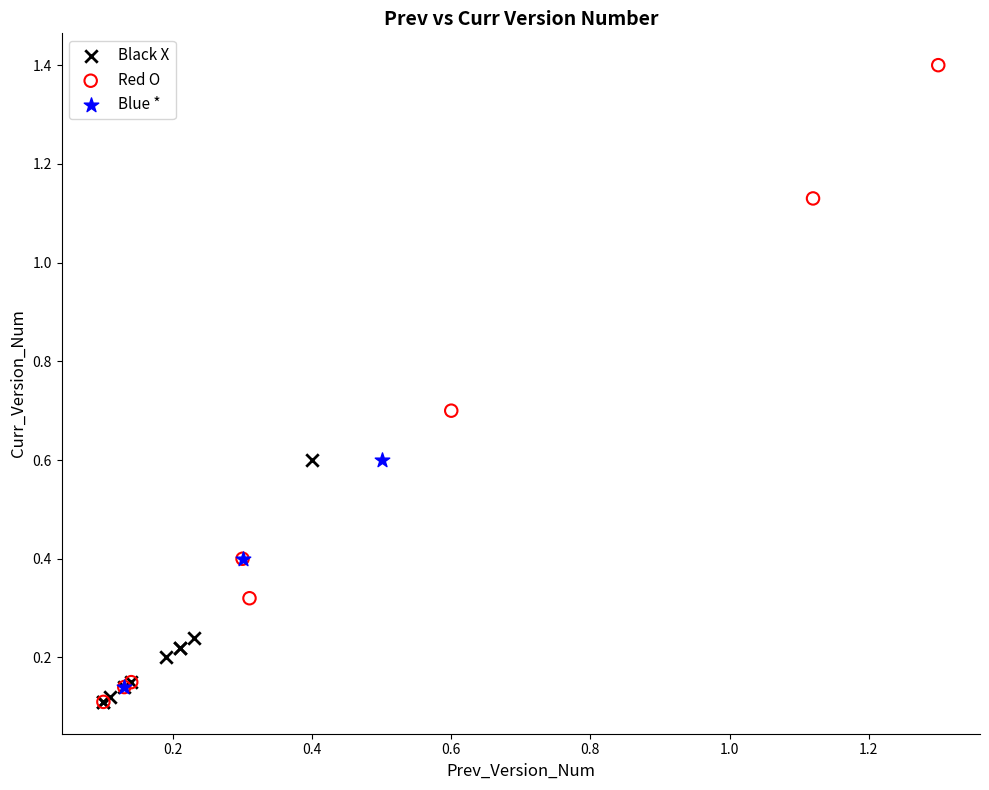

Which series contains the highest Y value?

Red O